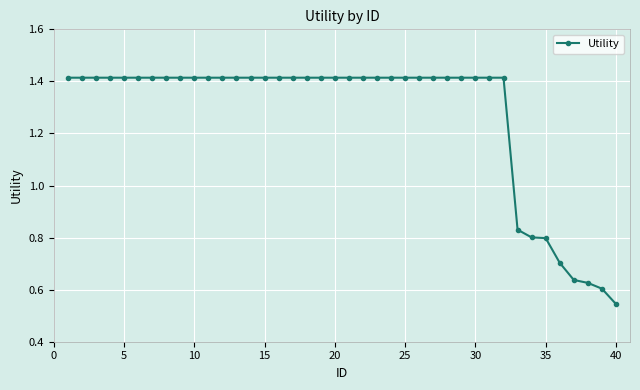

What is the sum of all values?

50.8